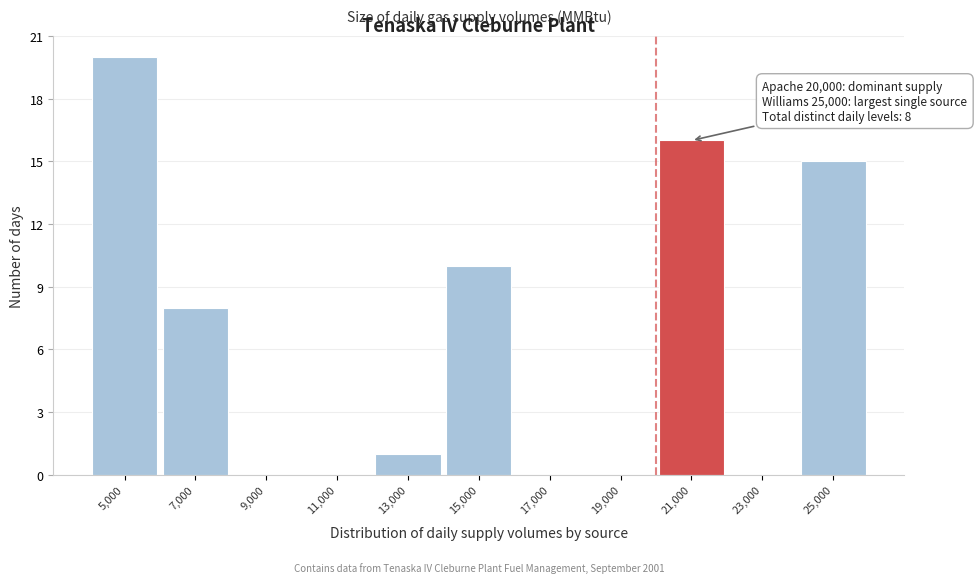

Over which range of the x-axis is the bar tallest?

4000 to 6000